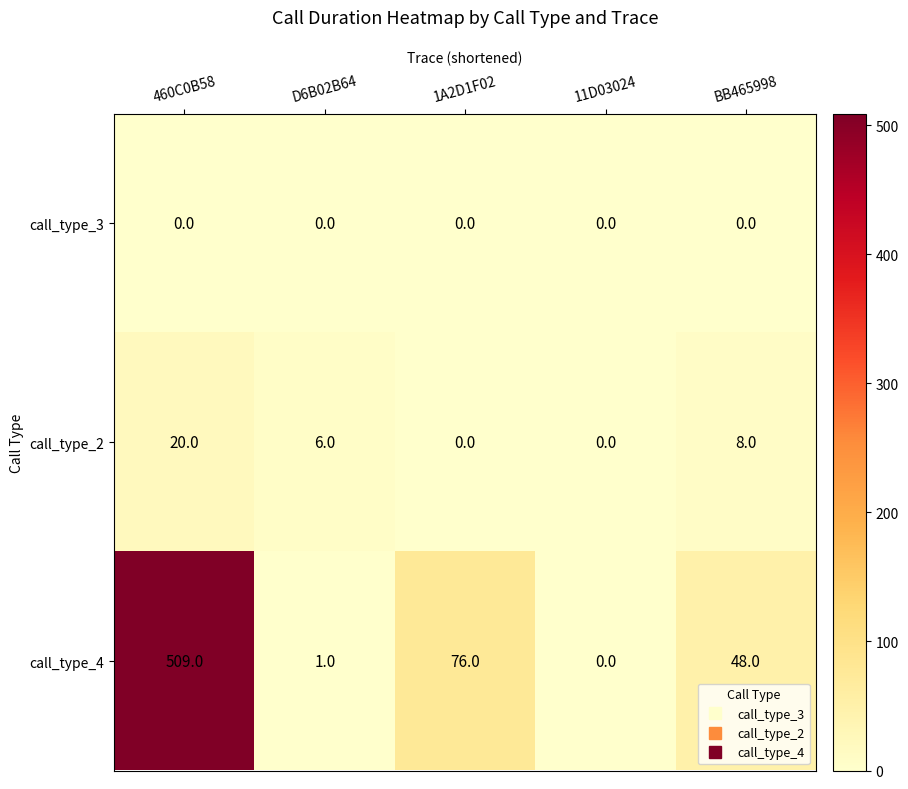

How many series are shown in this chart?

3